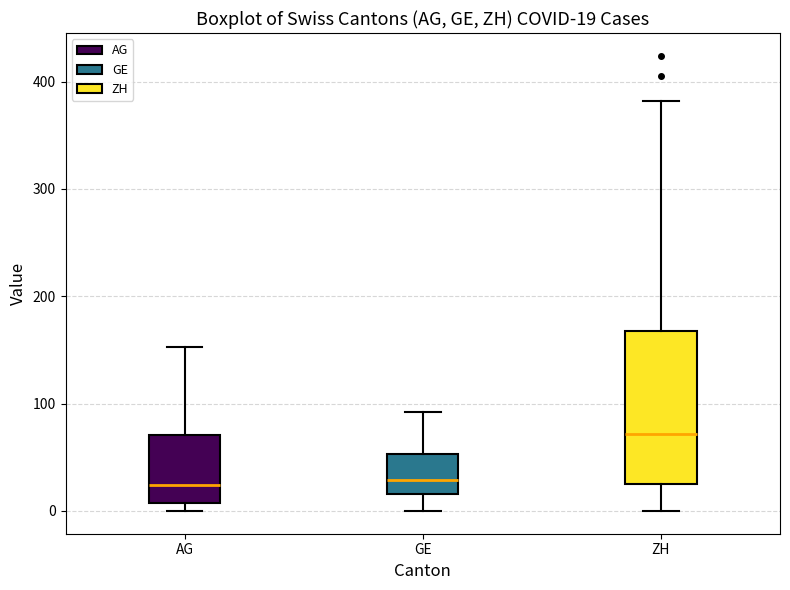

Which box has the highest median line?

ZH